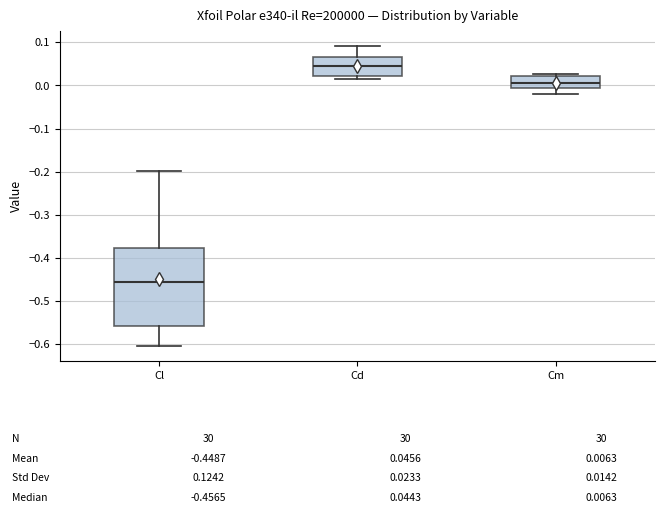

Comparing the boxes themselves (not the whiskers), which one is the tallest?

Cl